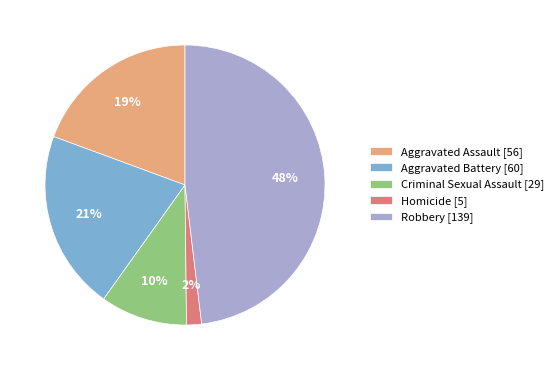

Rank the categories by value from highest to lowest.

Robbery, Aggravated Battery, Aggravated Assault, Criminal Sexual Assault, Homicide